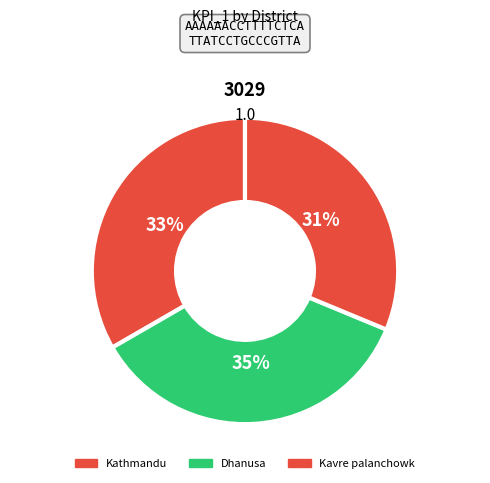

To the nearest percent, what percentage of the pie is Dhanusa?

35%